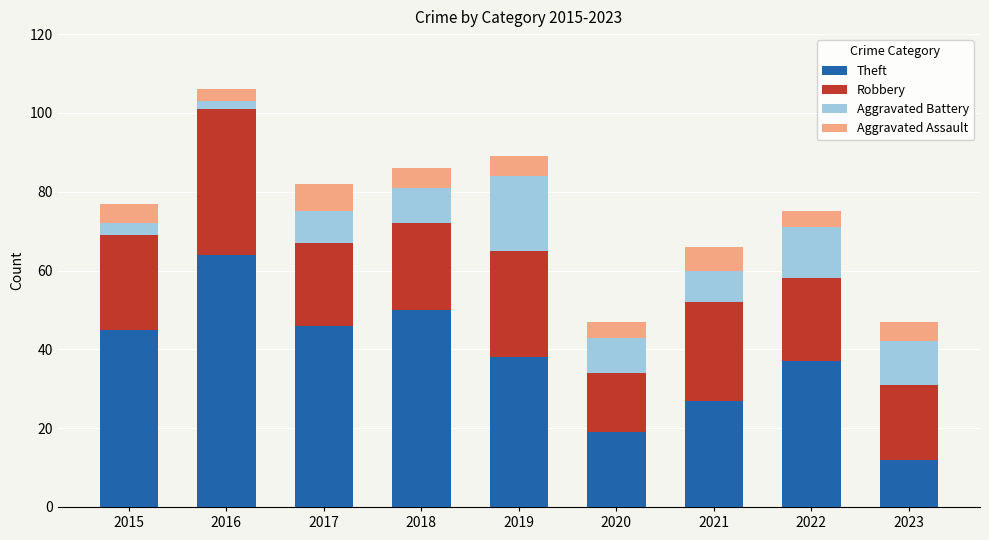

The value of Theft at 2021 is 27. True or false?

True